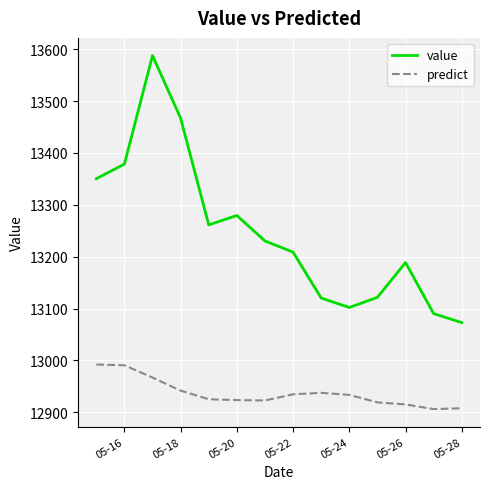

Which series has the largest range (max minus min)?

value